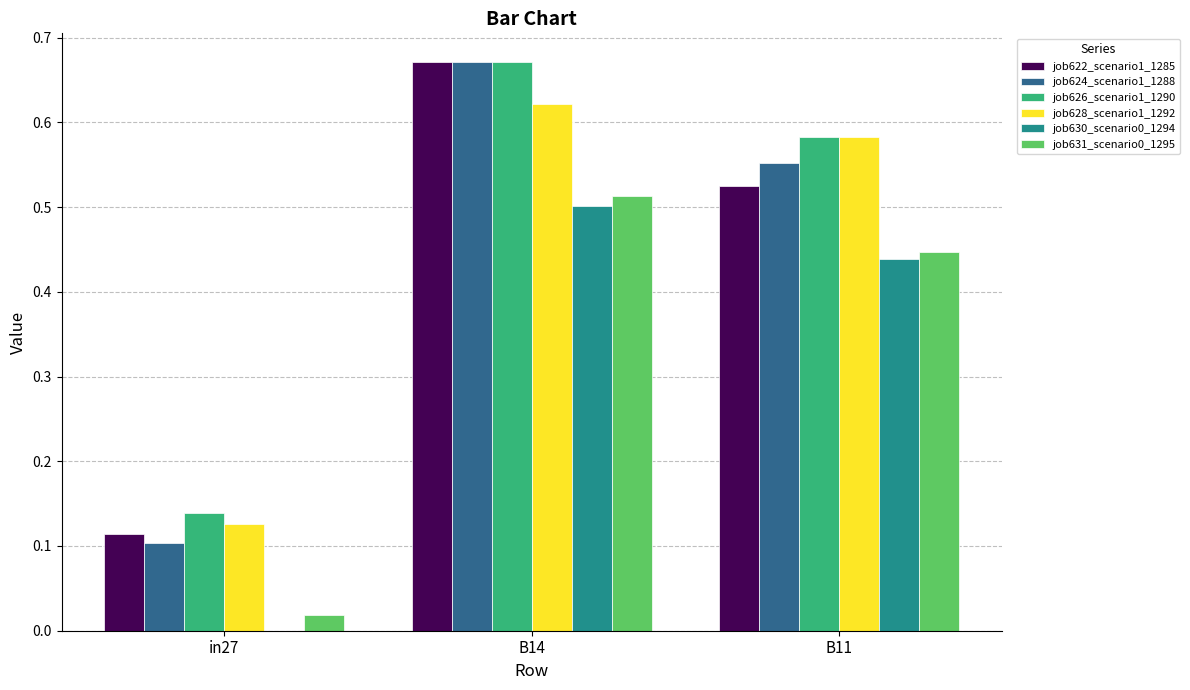

Which label corresponds to the largest value in the chart?

B14